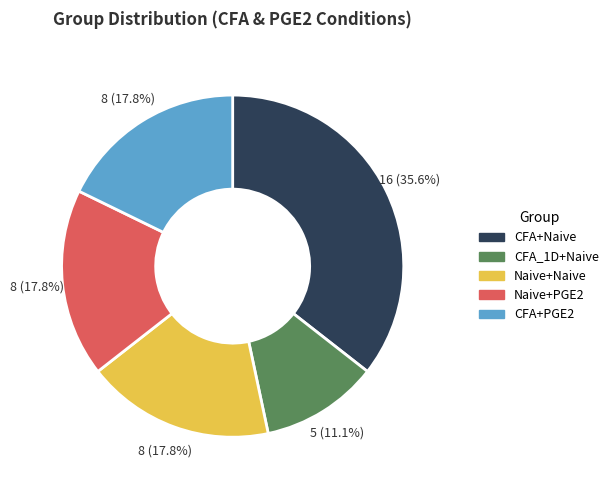

Does any single category account for the majority?

No